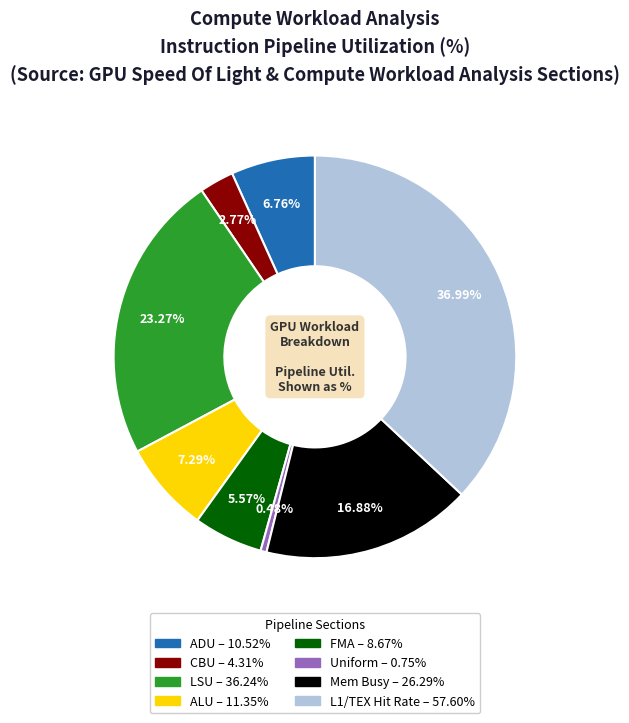

Approximately how many times larger is the value at ADU compared to L1/TEX Hit Rate?

0.2